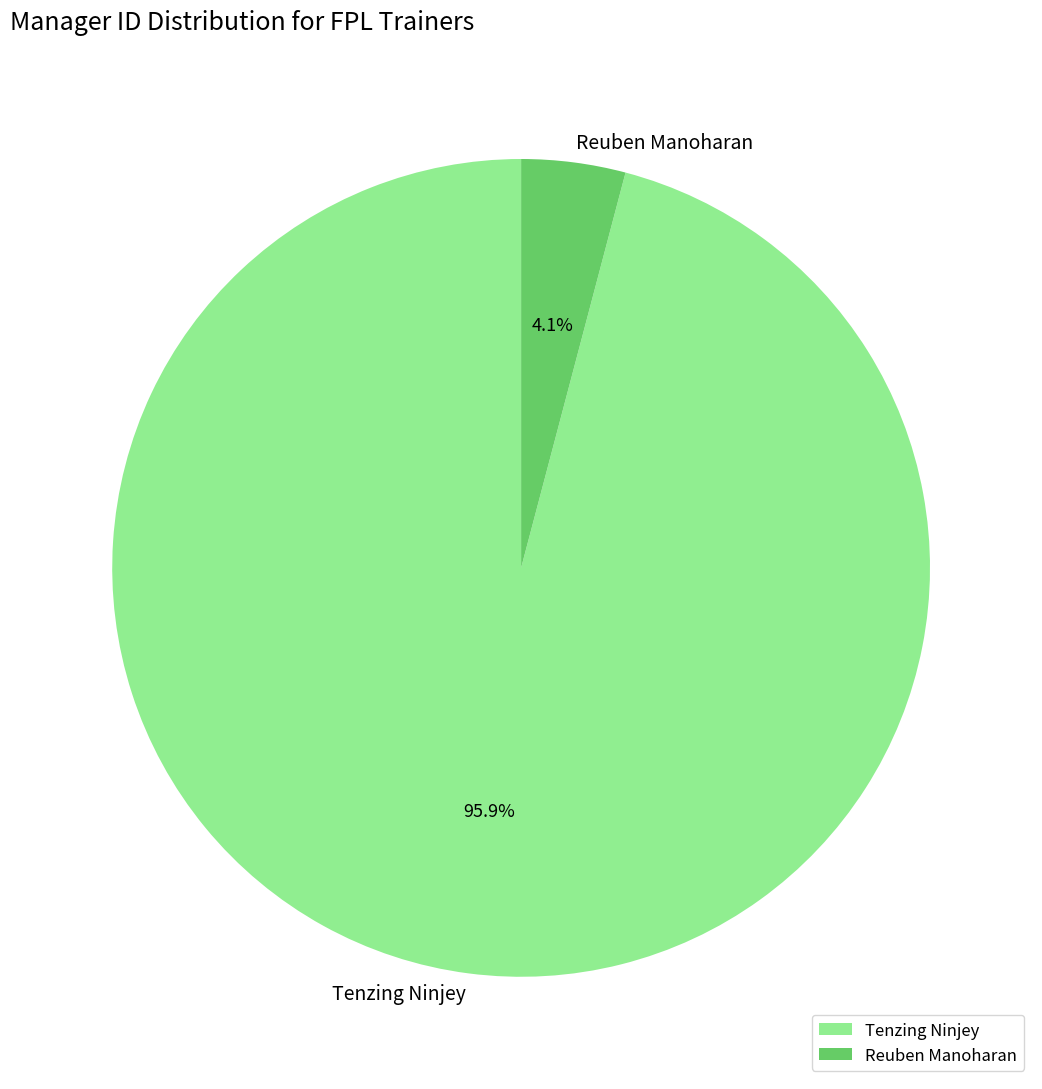

To the nearest percent, what is the difference between the Reuben Manoharan and Tenzing Ninjey slice percentages?

92%